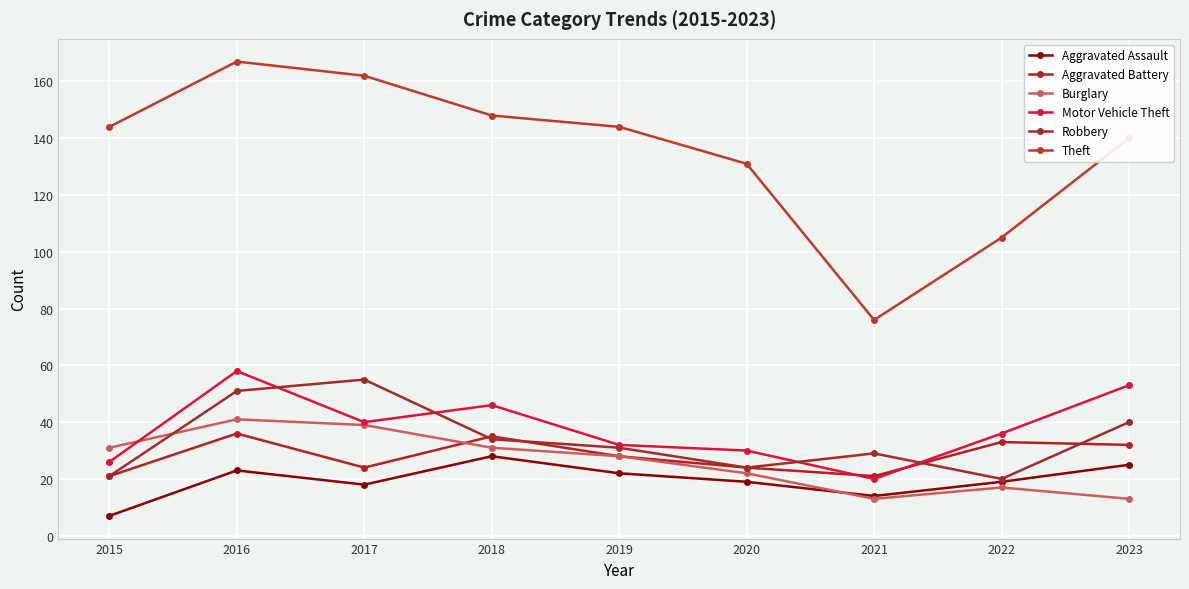

What is the difference between the Aggravated Battery values at 2023 and 2016?

4